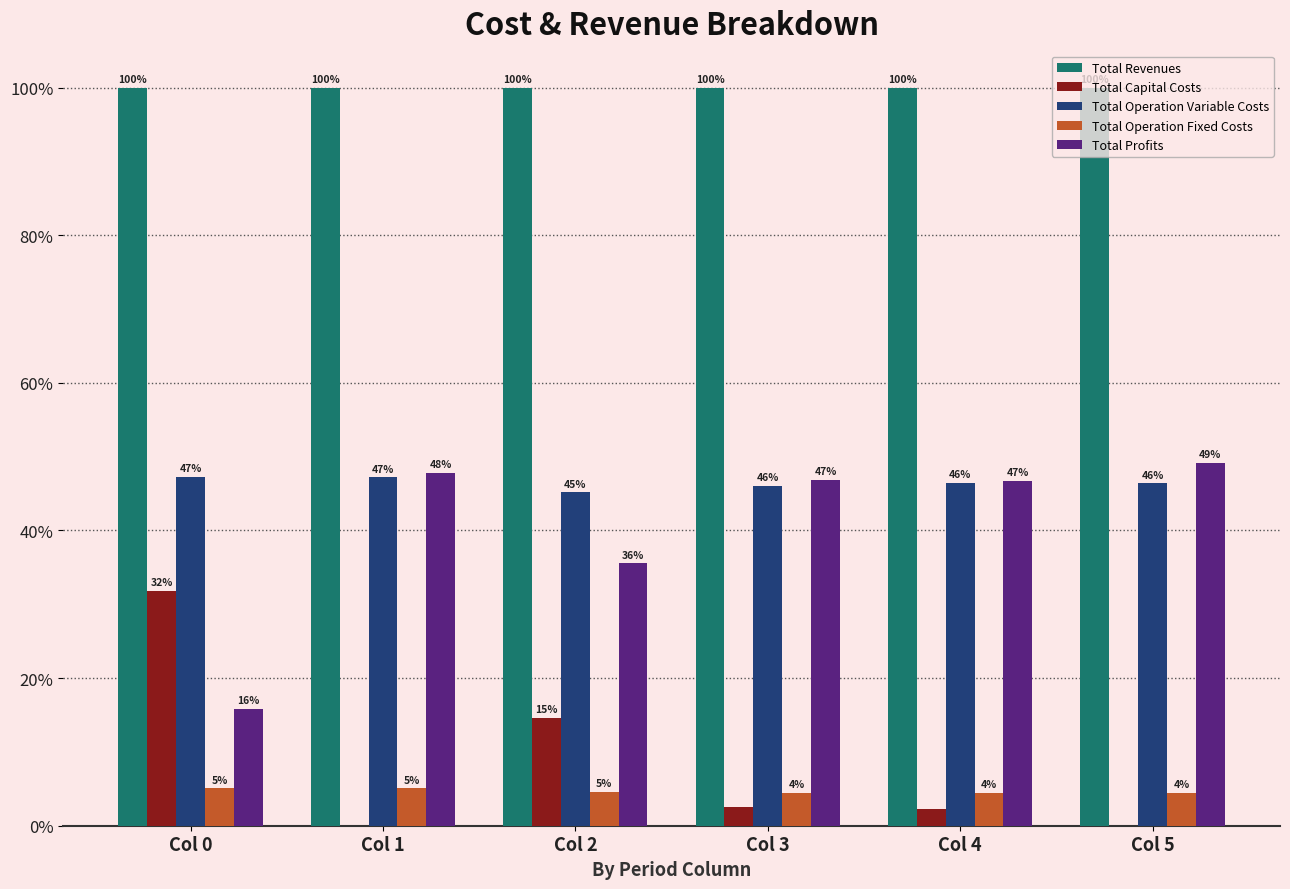

True or false: Total Operation Variable Costs has a value of 15.6 at Col 2.

False